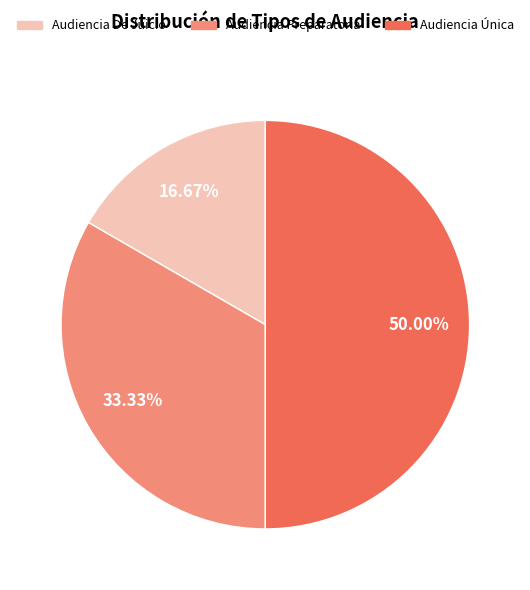

True or false: Audiencia Preparatoria accounts for 21% of the total.

False